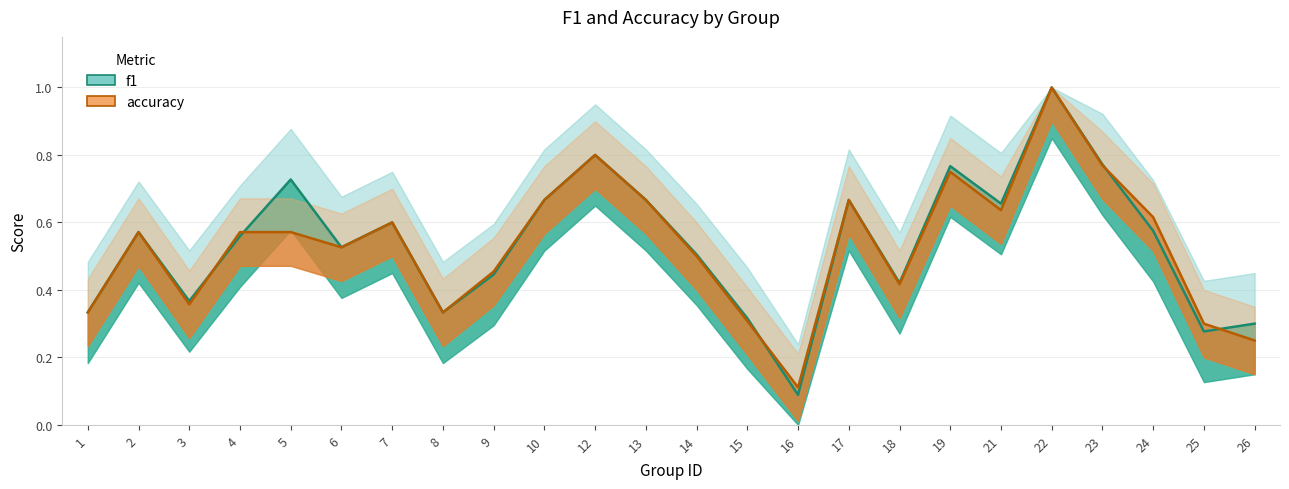

At which category is the sum across all series the highest?

22